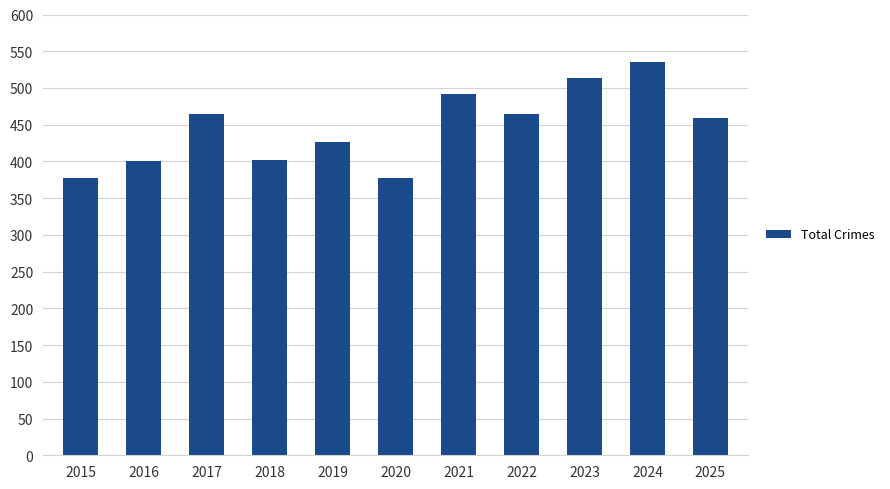

What is the maximum value shown in the chart?

536